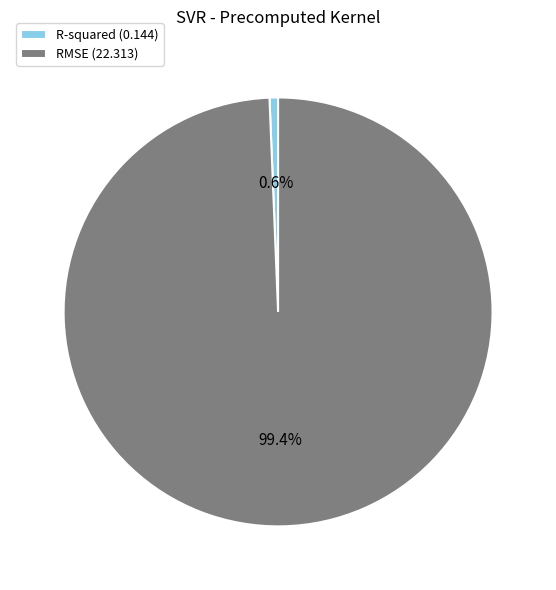

To the nearest percent, what percentage of the pie is RMSE?

99%